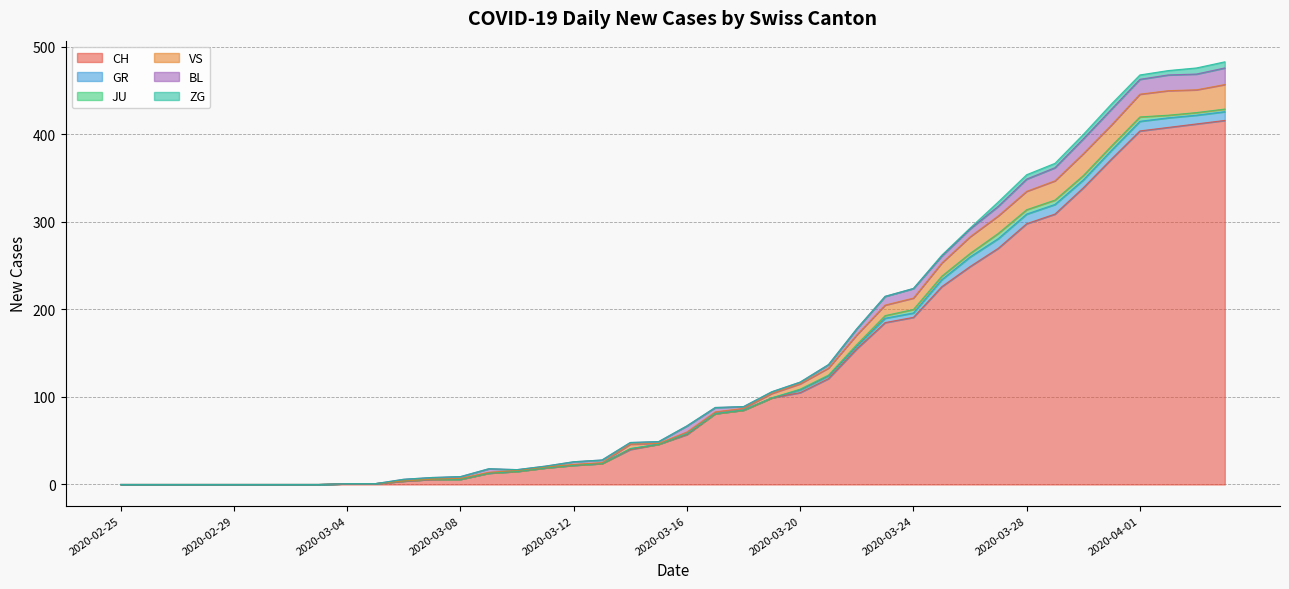

What is the difference between the second highest and minimum values in the CH series?

412